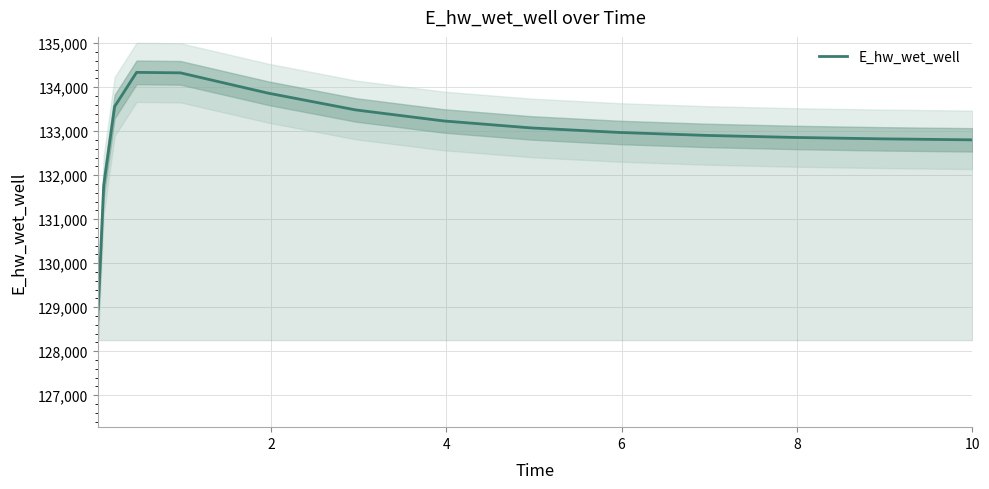

True or false: there are more than 1 points higher than both neighbors.

False